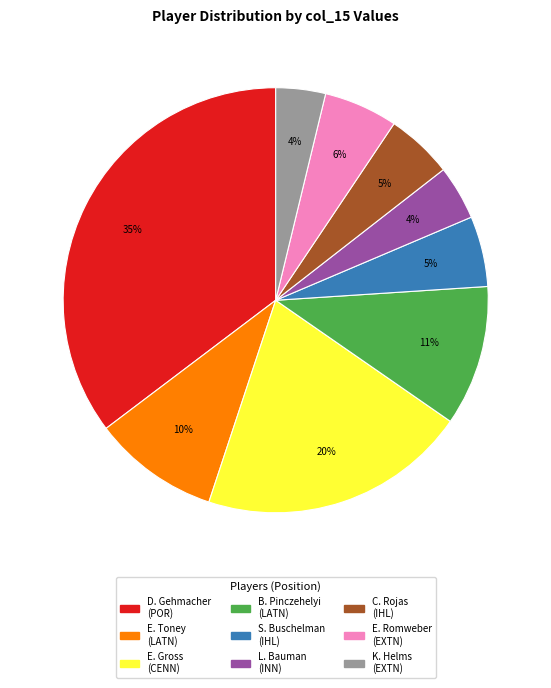

To the nearest percent, what is the average slice percentage?

11%